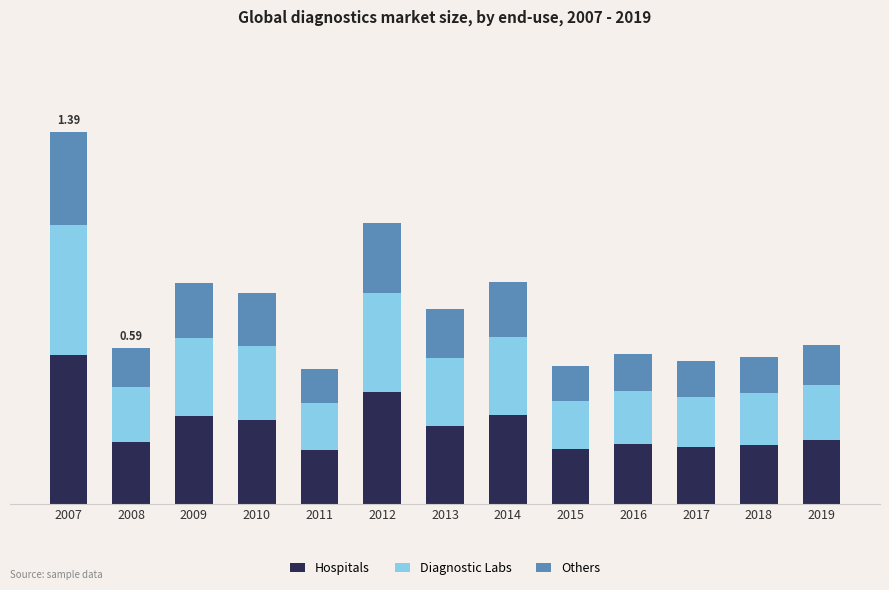

What are all the series names shown in the legend?

Hospitals, Diagnostic Labs, Others